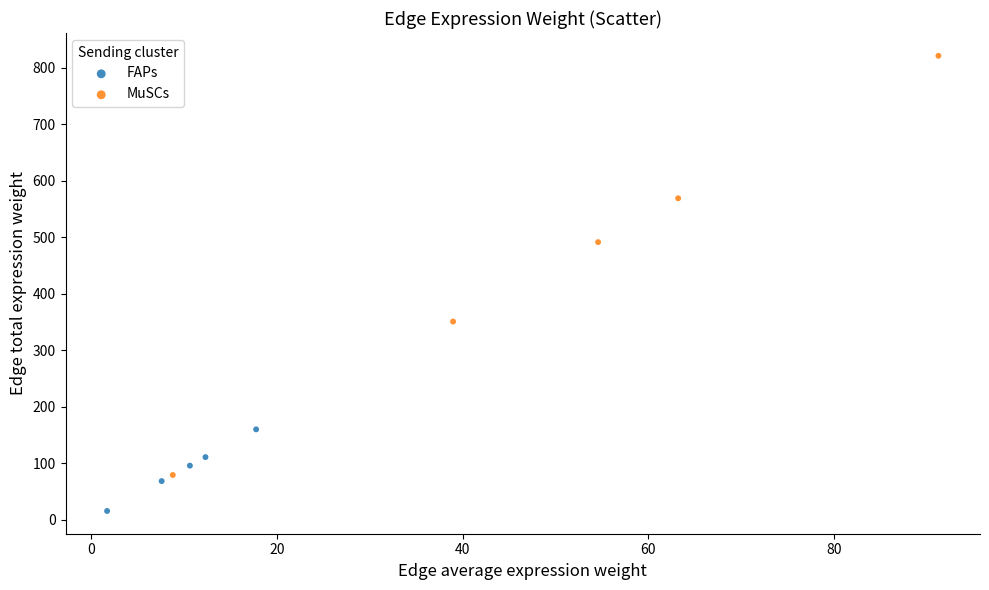

Which series has the widest spread of Y values?

MuSCs